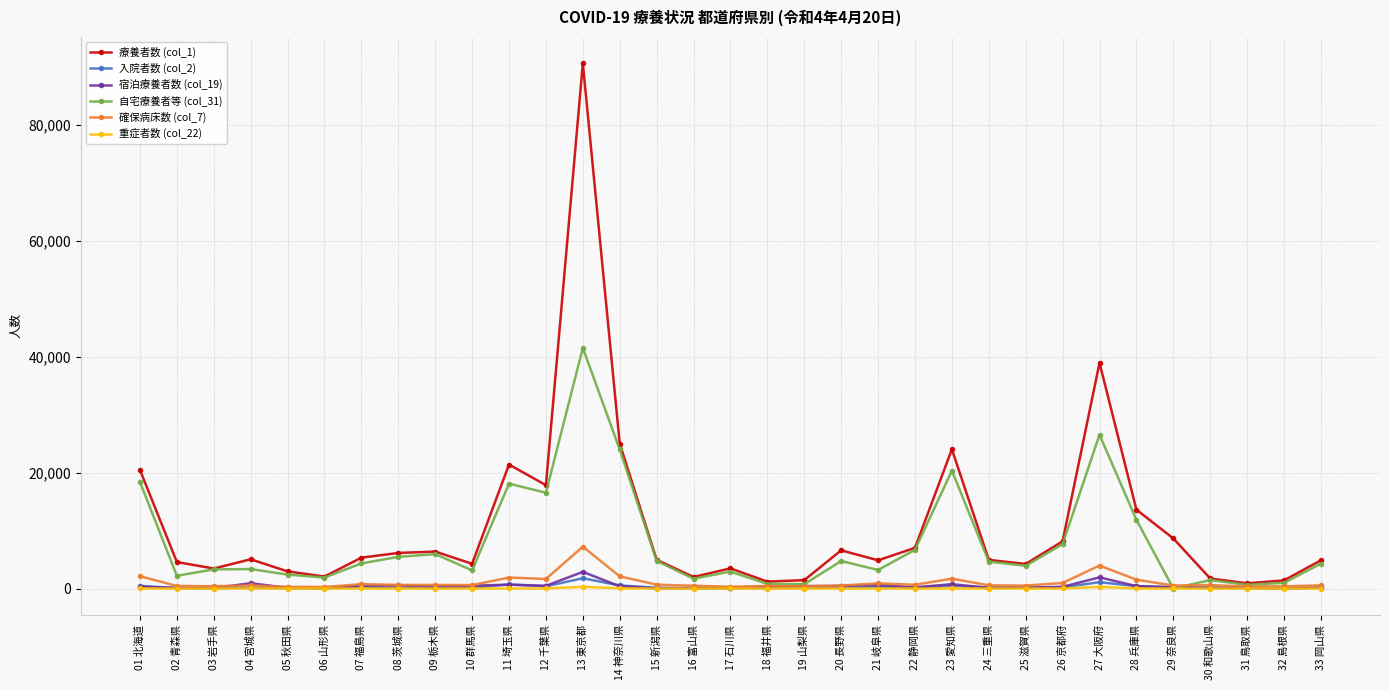

At which category is the sum across all series the highest?

13 東京都